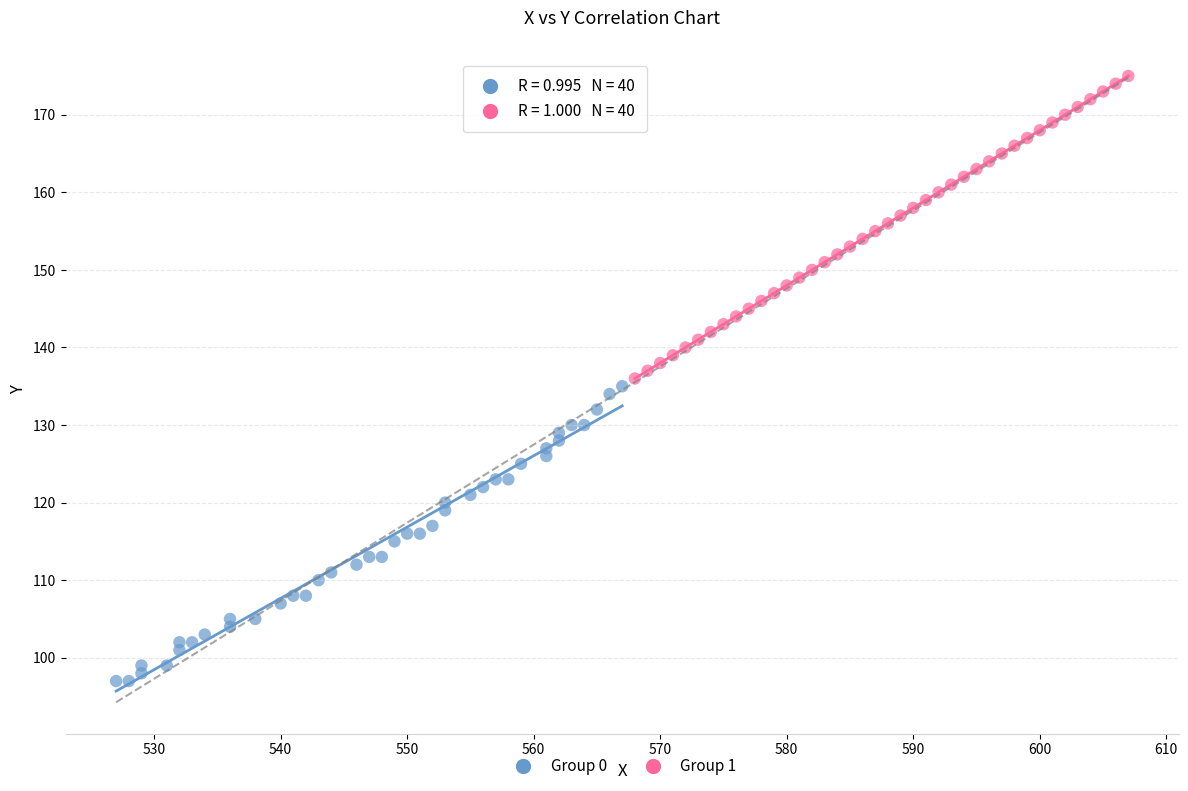

Which series contains the highest Y value?

Group 1